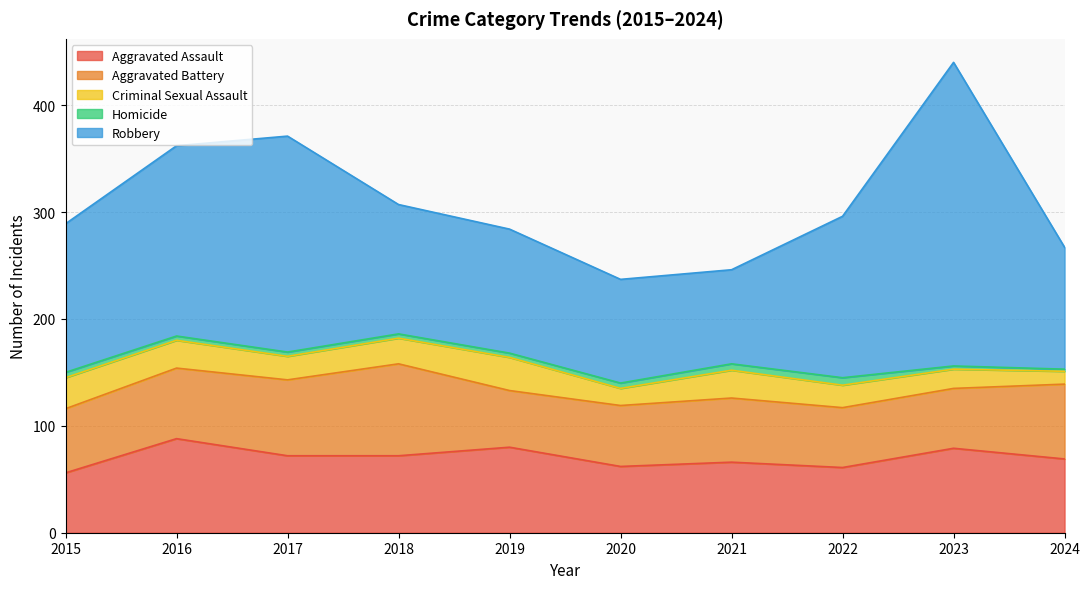

How many data points in Robbery are above 139?

4